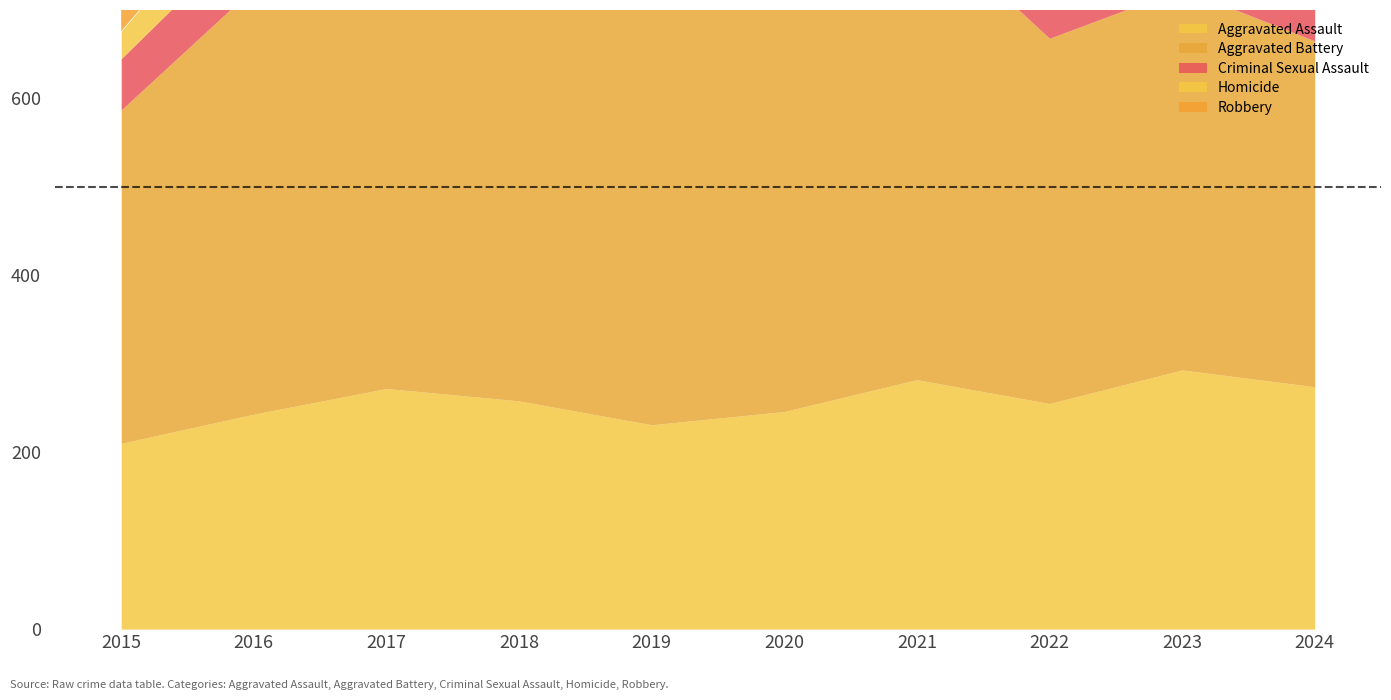

At which label is Aggravated Battery closest to 473?

2017